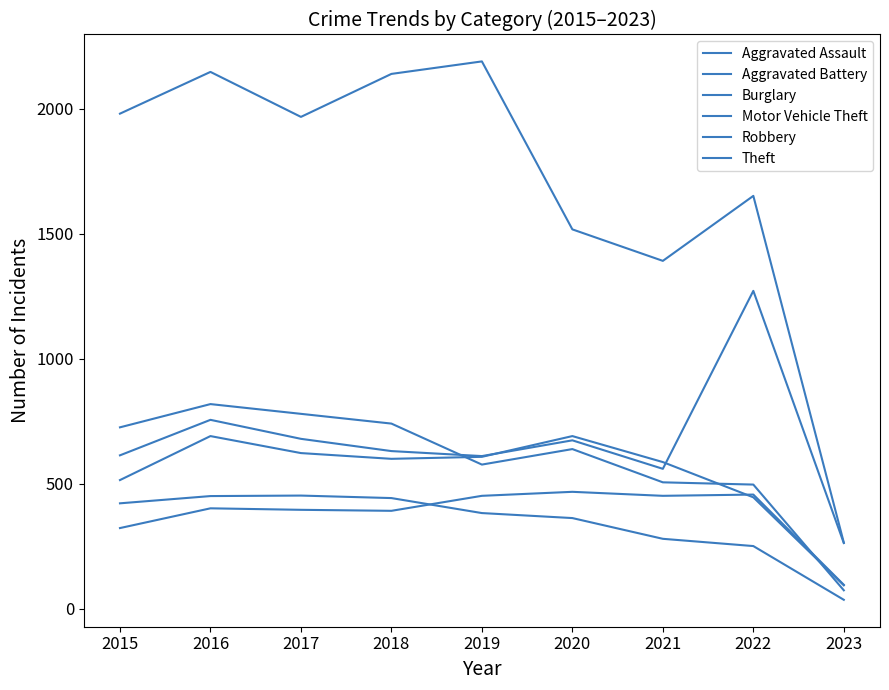

Does the chart have visible grid lines?

No